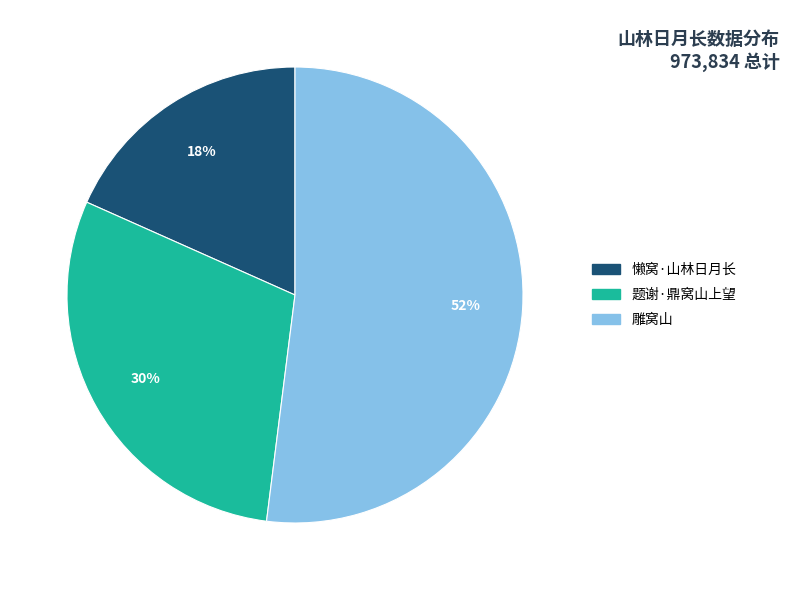

What is the majority slice?

雕窝山